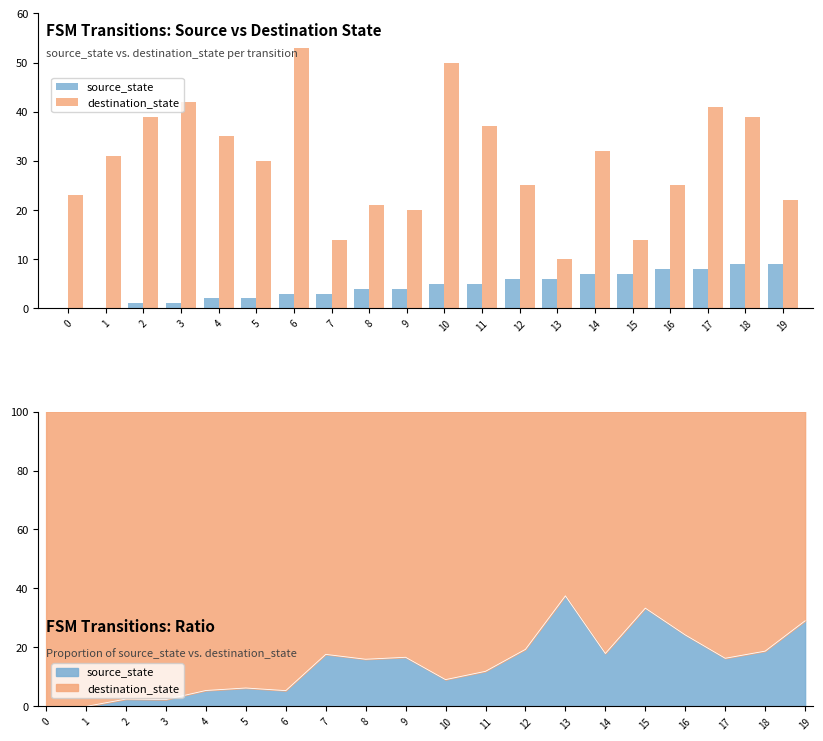

What is the spread (max minus min) of values at 12?

19